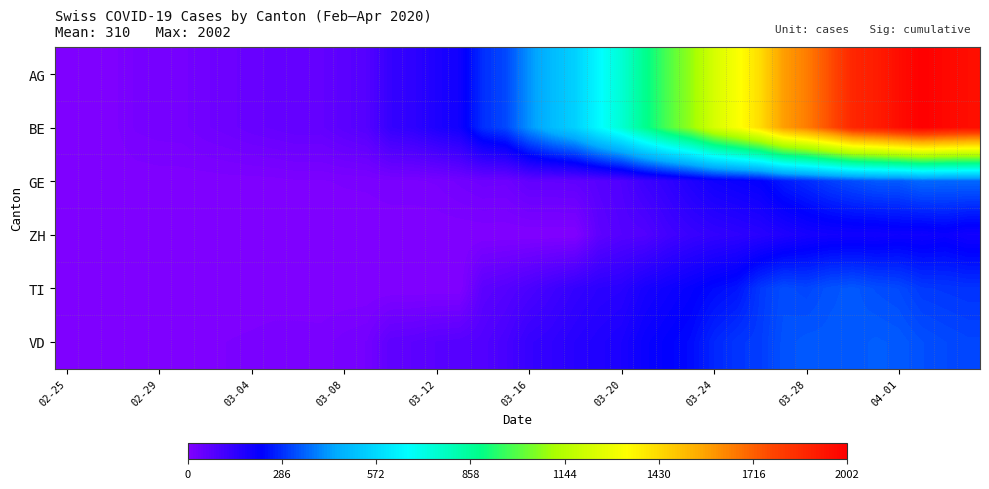

Reading left to right, list all the values displayed in this chart.

AG: 0	1	5	17	20	21	30	36	44	49	54	53	67	79	132	145	174	197	286	318	417	492	549	656	748	874	989	1084	1226	1317	1421	1579	1651	1753	1873	1904	1956	2002	1975	1955
BE: 0	1	5	17	20	21	30	36	44	49	54	53	67	79	132	145	174	197	286	318	417	492	549	656	748	874	989	1084	1226	1317	1421	1579	1651	1753	1873	1904	1956	2002	1975	1955
GE: 0	1	1	2	3	3	3	4	4	5	7	7	9	10	14	14	17	26	35	34	56	56	58	73	87	120	143	171	197	208	220	259	280	306	325	341	342	362	359	360
ZH: 0	0	0	0	0	0	0	0	0	0	0	0	0	0	0	0	0	0	0	0	0	0	0	60	78	83	110	127	138	146	156	171	187	194	197	196	203	200	207	194
TI: 0	0	0	0	0	0	0	0	0	0	0	0	0	0	0	0	0	0	64	76	94	114	134	149	155	184	200	216	235	249	298	325	316	333	340	327	320	299	295	291
VD: 0	0	0	4	4	4	6	8	10	13	13	12	19	24	59	63	71	75	82	100	131	141	157	169	180	208	223	237	274	294	303	332	340	340	340	346	342	329	321	315